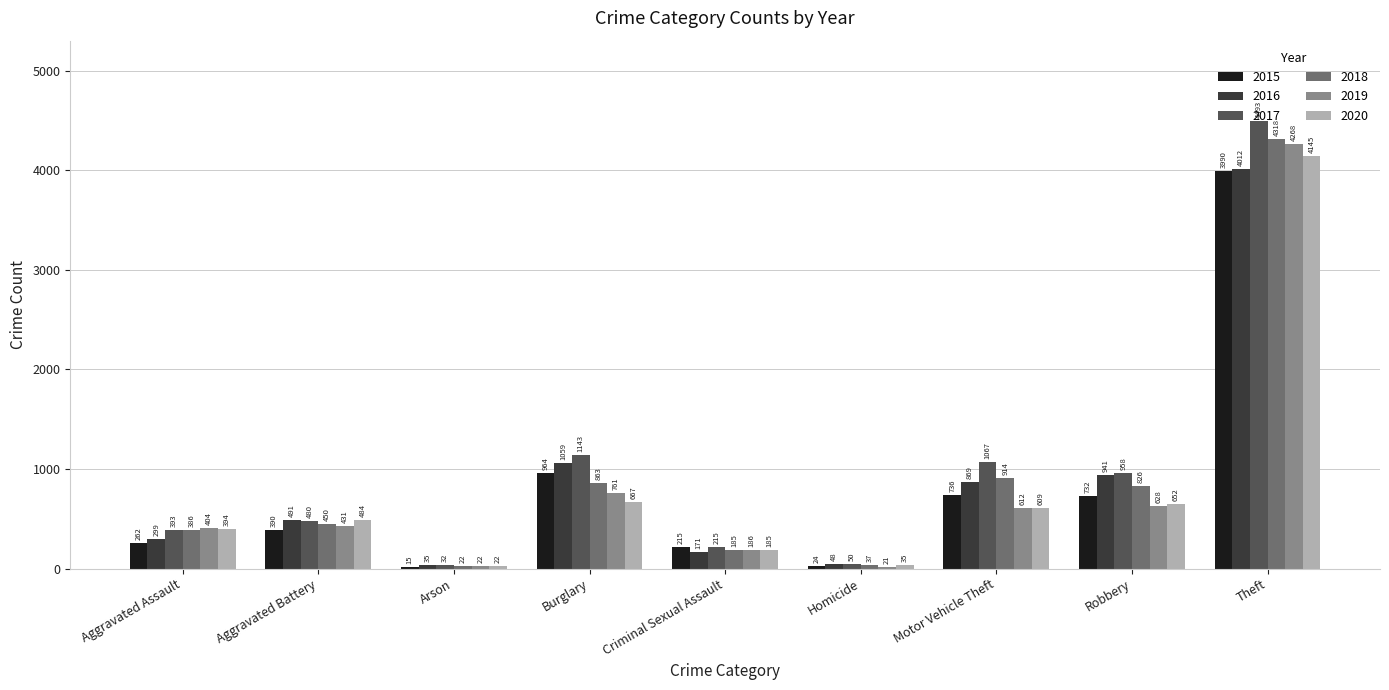

True or false: 2018 has a value of 37 at Homicide.

True